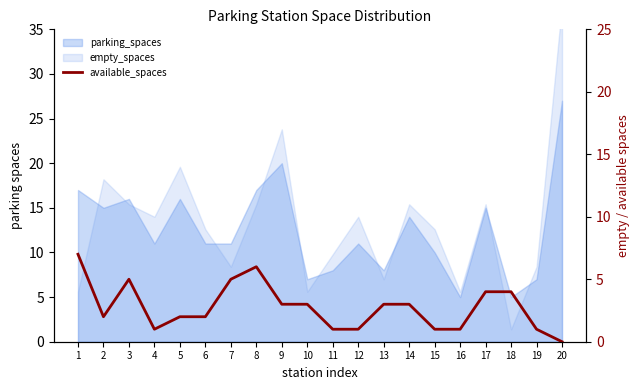

The value at 13 is 5. True or false?

False